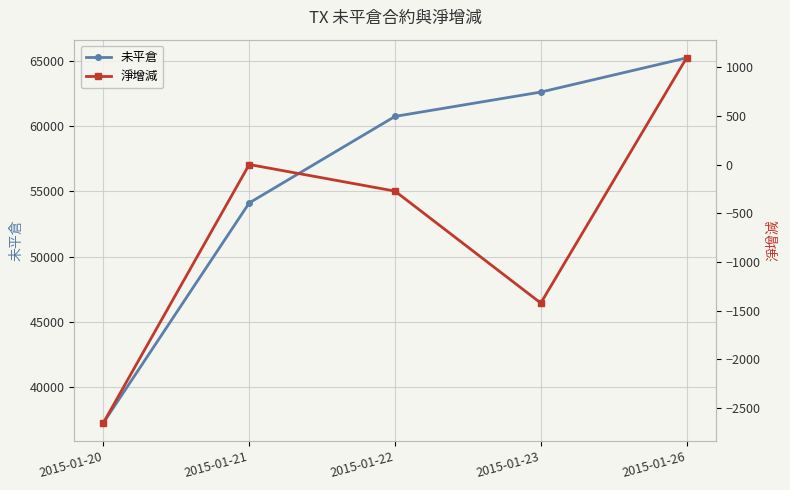

Read the 淨增減 value at 2015-01-20, to the nearest 50.

-2650